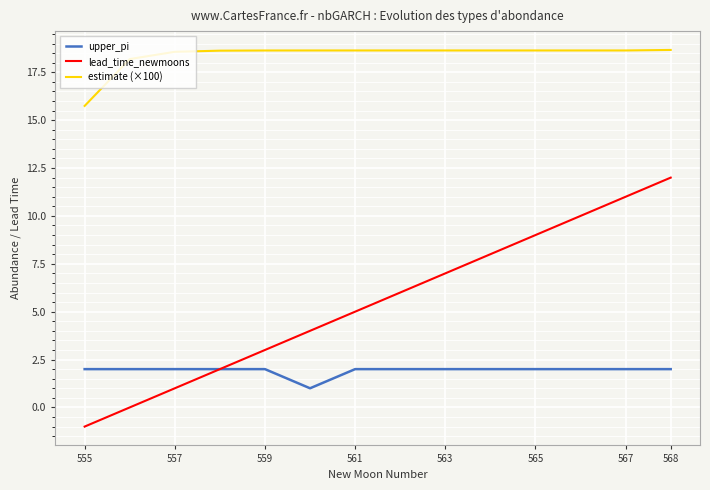

Which series has the largest total across all categories?

estimate (×100)